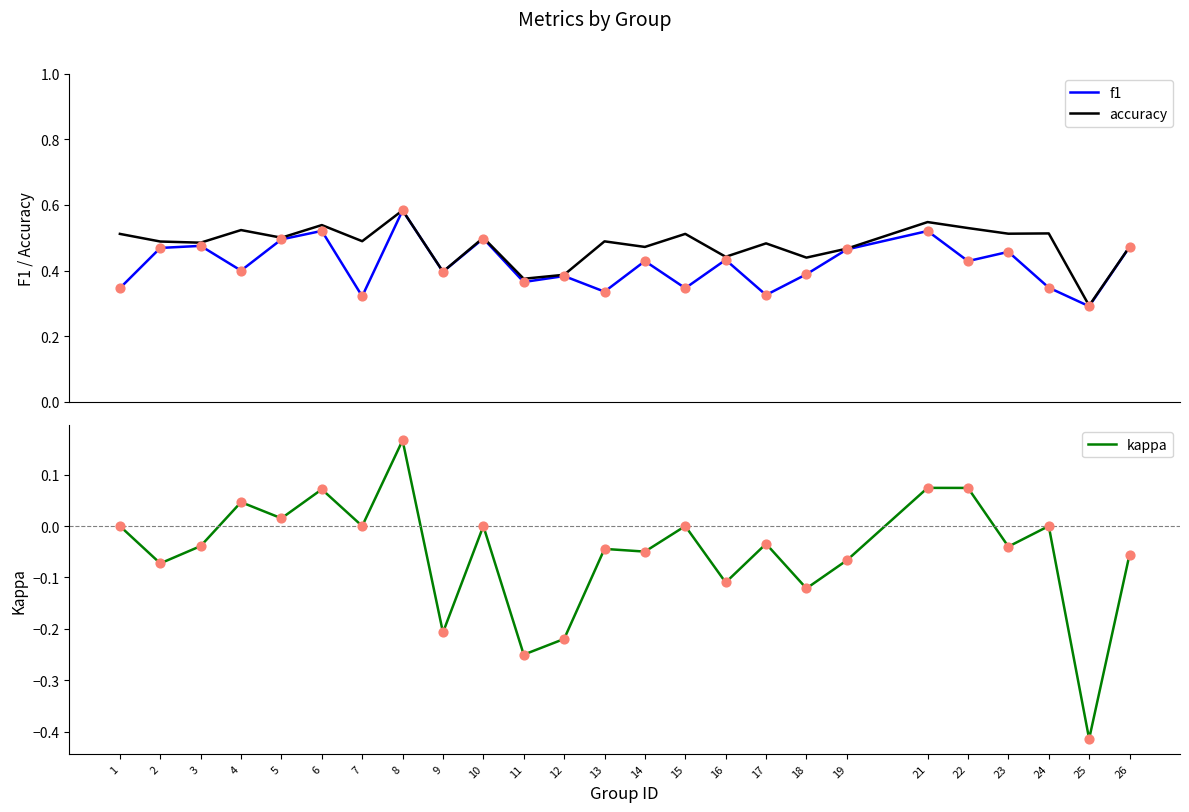

What are all the series names shown in the legend?

f1, accuracy, kappa